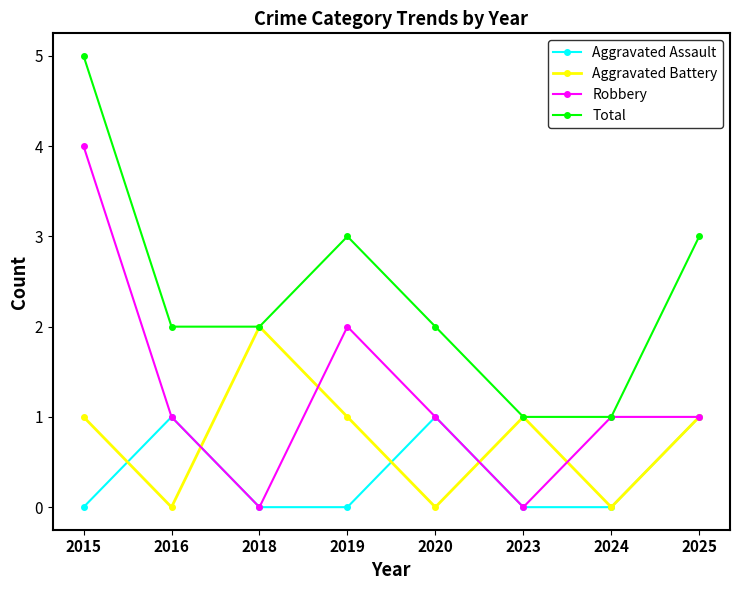

The Aggravated Battery series shows 0 at 2023. True or false?

False